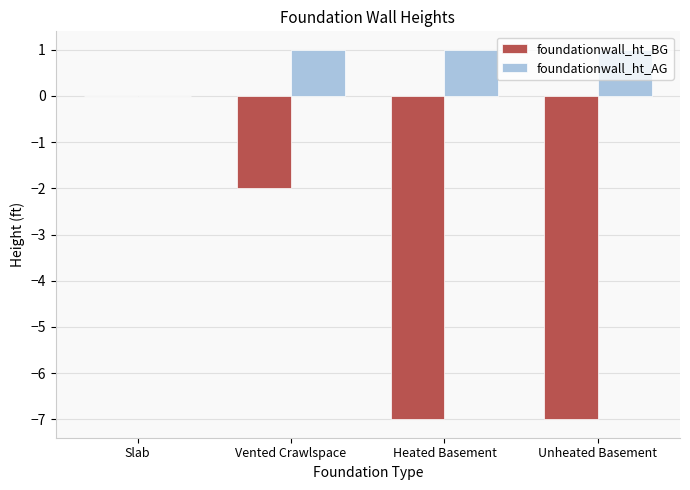

What is the sum of all foundationwall_ht_BG values?

-16